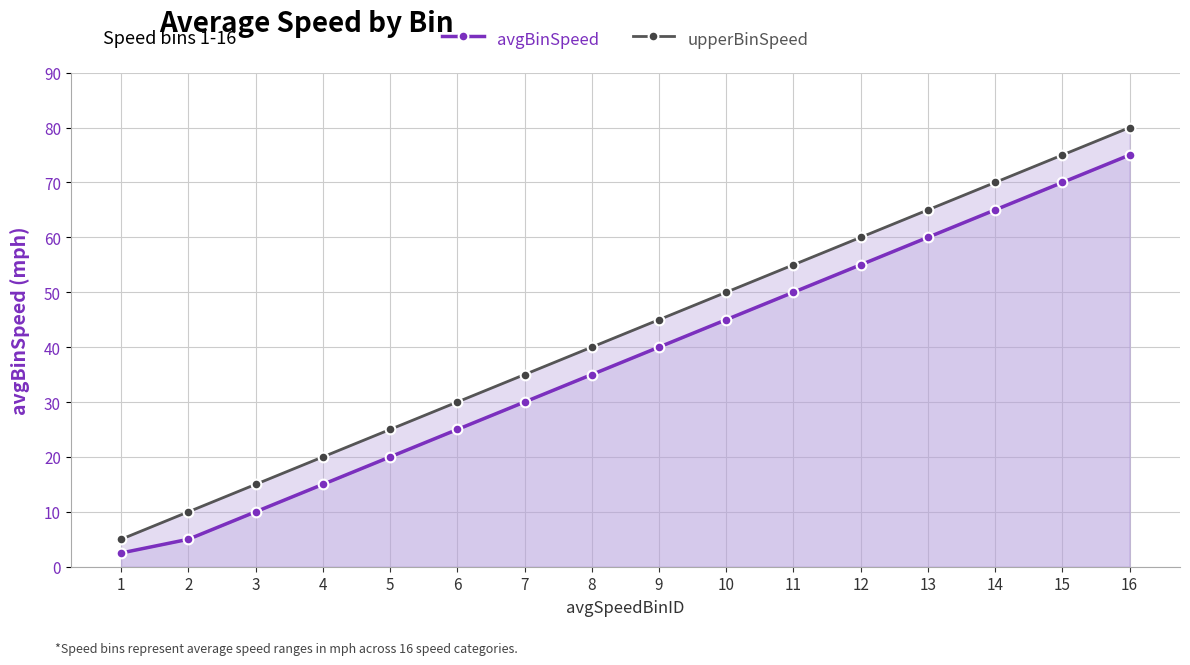

What is the difference between the upperBinSpeed values at 16 and 6?

50.0